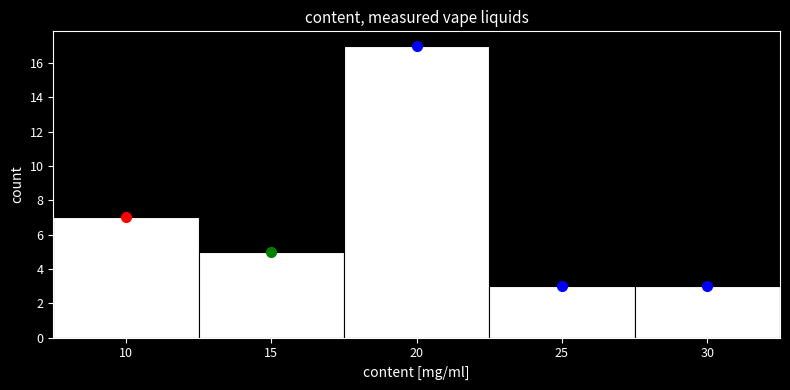

Which range on the x-axis has the tallest bar?

17.5 to 22.5